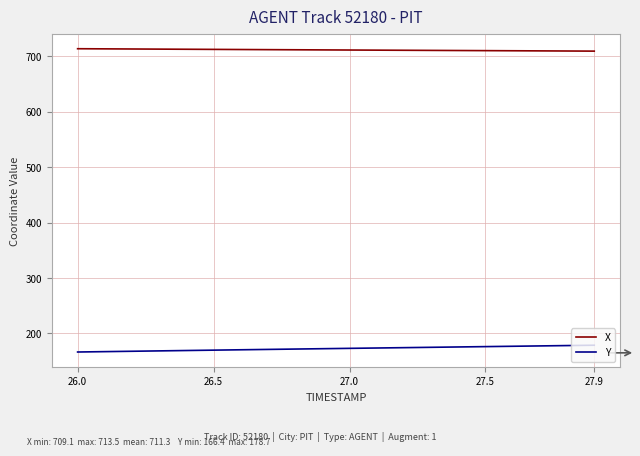

What is the highest value of the Y series?

178.7